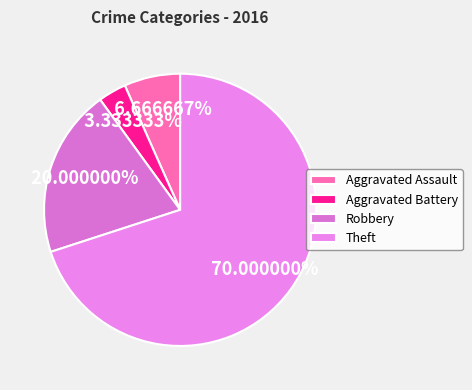

What percentage do Aggravated Battery and Robbery together represent?

23.3%